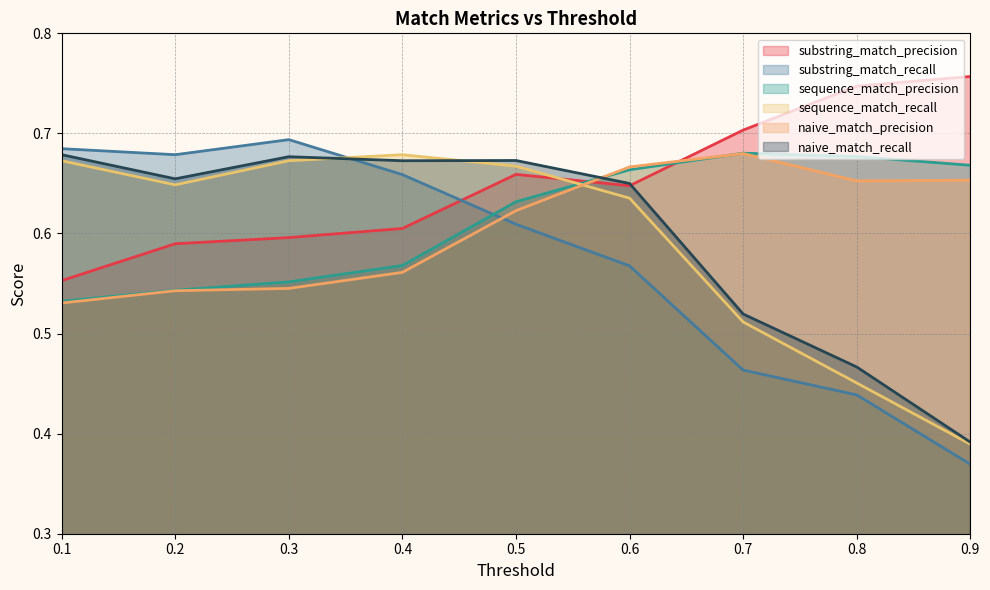

At which category is the sum across all series the highest?

0.5